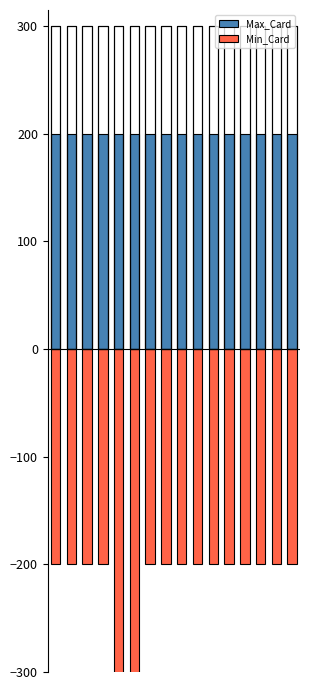

Reading left to right, transcribe all the data shown in this chart.

Max_Card: 0=200	1=200	2=200	3=200	4=200	5=200	6=200	7=200	8=200	9=200	10=200	11=200	12=200	13=200	14=200	15=200
Min_Card: 0=-200	1=-200	2=-200	3=-200	4=-400	5=-400	6=-200	7=-200	8=-200	9=-200	10=-200	11=-200	12=-200	13=-200	14=-200	15=-200